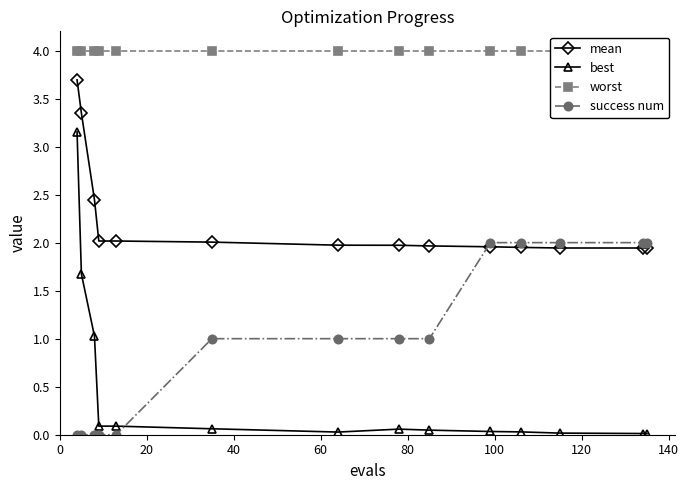

What is the highest value of the mean series?

3.7